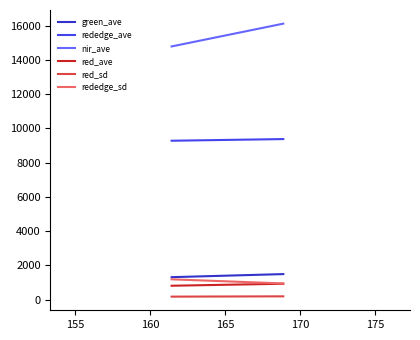

What is the average value of the red_ave series?

868.0